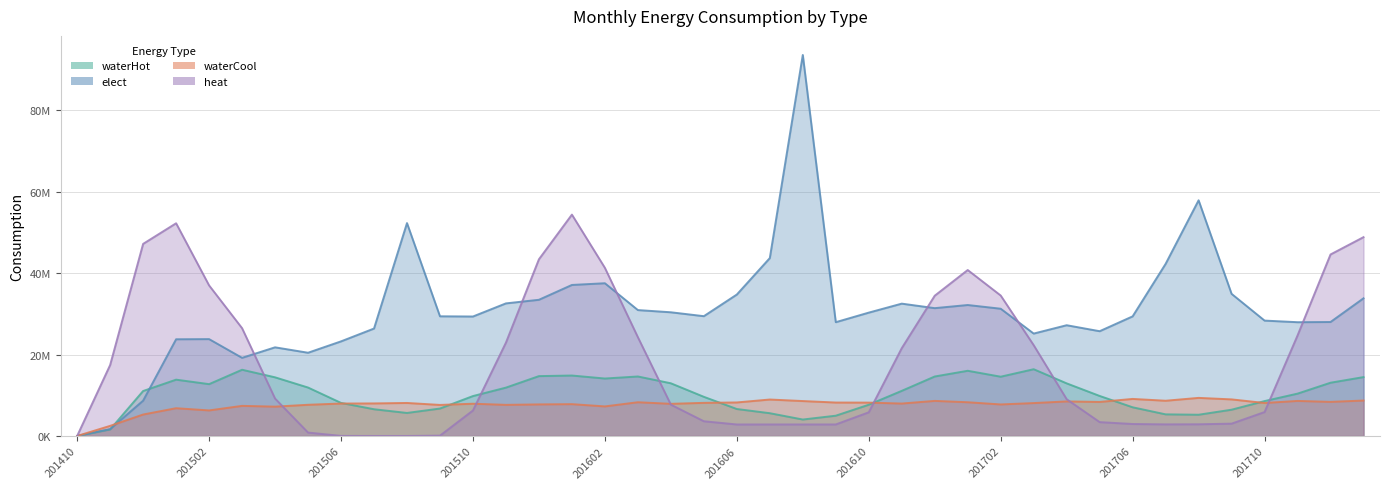

Reading left to right, list all the values displayed in this chart.

waterHot: 201410=0	201411=1599960	201412=11046880	201501=13839680	201502=12736080	201503=16273930	201504=14413280	201505=11903410	201506=8125200	201507=6568200	201508=5655060	201509=6741550	201510=9809020	201511=11881450	201512=14710300	201601=14855080	201602=14119240	201603=14620000	201604=12949160	201605=9622050	201606=6624000	201607=5593770	201608=4040040	201609=4980570	201610=7674000	201611=11087730	201612=14616500	201701=16022040	201702=14566020	201703=16405560	201704=12927040	201705=9836280	201706=7047040	201707=5311910	201708=5217630	201709=6453440	201710=8573780	201711=10405140	201712=13085850	201801=14467980
elect: 201410=0	201411=1678170	201412=8676460	201501=23767610	201502=23806120	201503=19204460	201504=21786940	201505=20456020	201506=23250720	201507=26402630	201508=52325500	201509=29412750	201510=29362842	201511=32587324	201512=33470917	201601=37118037	201602=37538321	201603=30944169	201604=30401084	201605=29441710	201606=34762033	201607=43720876	201608=93651993	201609=27966187	201610=30316238	201611=32524965	201612=31416212	201701=32187944	201702=31274401	201703=25167312	201704=27219164	201705=25748819	201706=29396757	201707=42298854	201708=57926482	201709=34929341	201710=28356888	201711=27962150	201712=28009938	201801=33835798
waterCool: 201410=0	201411=2482060	201412=5269600	201501=6822480	201502=6276960	201503=7396530	201504=7209830	201505=7664990	201506=7969580	201507=7999910	201508=8112900	201509=7628520	201510=7926110	201511=7646190	201512=7757450	201601=7819450	201602=7263730	201603=8290020	201604=7900900	201605=8139270	201606=8238880	201607=8956760	201608=8580960	201609=8216540	201610=8200150	201611=7967720	201612=8620390	201701=8288300	201702=7747930	201703=8084120	201704=8491370	201705=8366230	201706=9104410	201707=8657520	201708=9359990	201709=8990170	201710=8105310	201711=8611820	201712=8379740	201801=8707860
heat: 201410=0	201411=17433780	201412=47210880	201501=52277210	201502=37004290	201503=26488960	201504=9194070	201505=837140	201506=14400	201507=720	201508=0	201509=73720	201510=6262450	201511=22937470	201512=43421860	201601=54404420	201602=41324530	201603=24275560	201604=7691550	201605=3614940	201606=2824400	201607=2830140	201608=2831720	201609=2830290	201610=5813050	201611=21570980	201612=34471530	201701=40786310	201702=34519590	201703=22314400	201704=9033030	201705=3402900	201706=2940100	201707=2848990	201708=2872220	201709=3024620	201710=5874290	201711=24701690	201712=44610290	201801=48866340